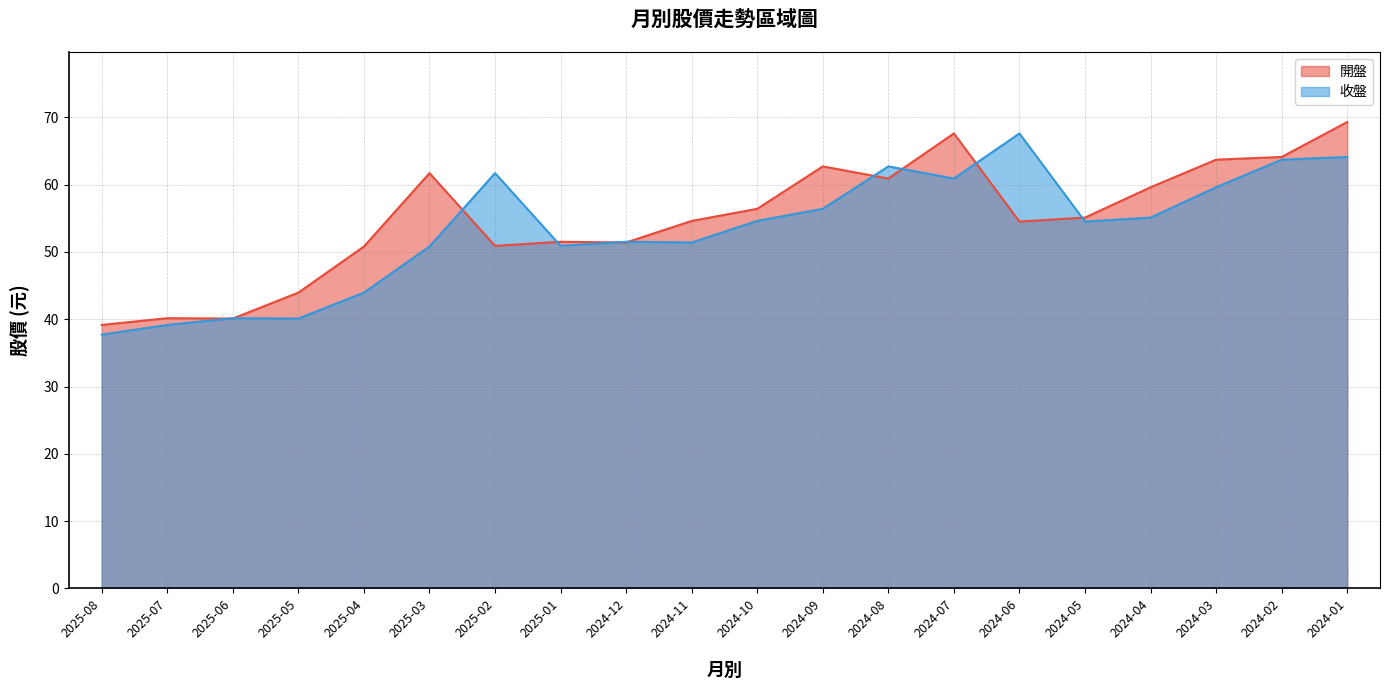

Reading left to right, list all the values displayed in this chart.

開盤 (line): 2025-08=39.1	2025-07=40.1	2025-06=40.1	2025-05=44.0	2025-04=50.8	2025-03=61.7	2025-02=50.9	2025-01=51.5	2024-12=51.4	2024-11=54.6	2024-10=56.4	2024-09=62.7	2024-08=60.9	2024-07=67.6	2024-06=54.5	2024-05=55.1	2024-04=59.6	2024-03=63.7	2024-02=64.1	2024-01=69.3
收盤 (line): 2025-08=37.7	2025-07=39.1	2025-06=40.1	2025-05=40.1	2025-04=44.0	2025-03=50.8	2025-02=61.7	2025-01=50.9	2024-12=51.5	2024-11=51.4	2024-10=54.6	2024-09=56.4	2024-08=62.7	2024-07=60.9	2024-06=67.6	2024-05=54.5	2024-04=55.1	2024-03=59.6	2024-02=63.7	2024-01=64.1